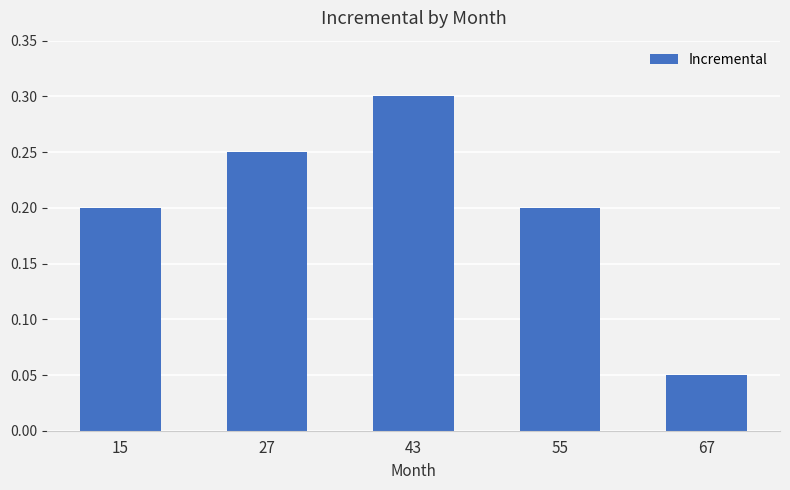

What is the sum of all values?

1.0